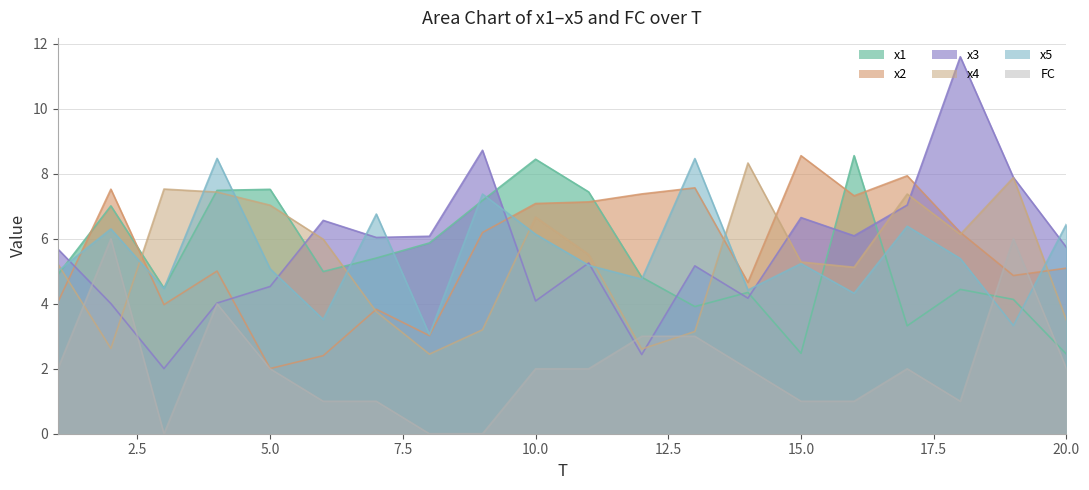

Where does the x5 series first go above 5?

1